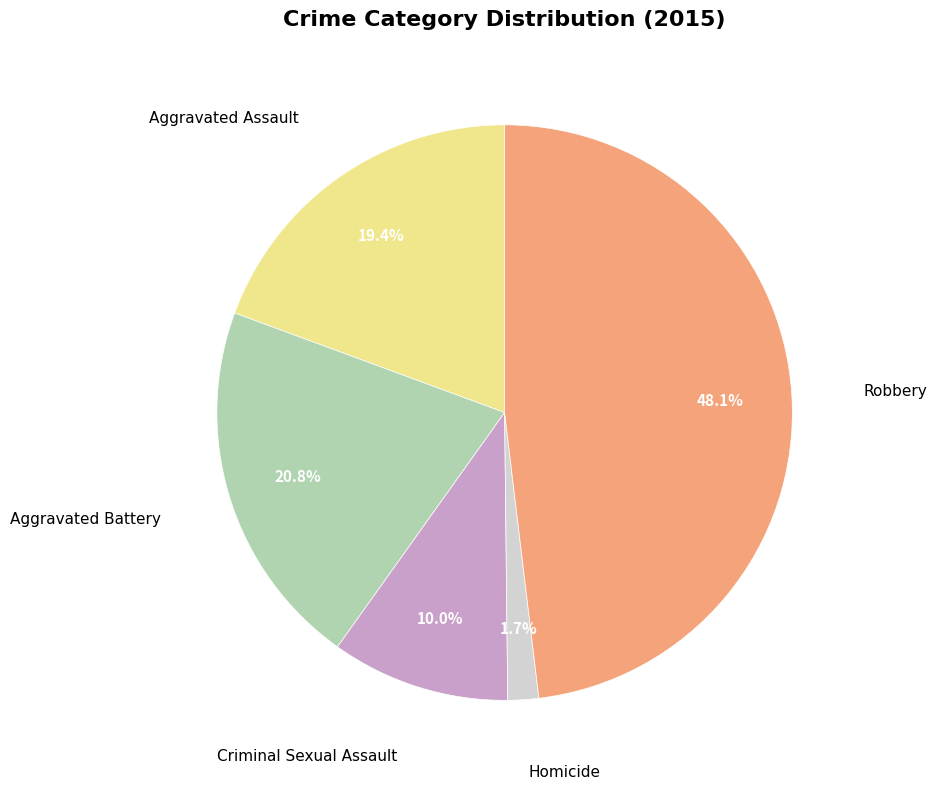

Which has a higher value, Criminal Sexual Assault or Homicide?

Criminal Sexual Assault